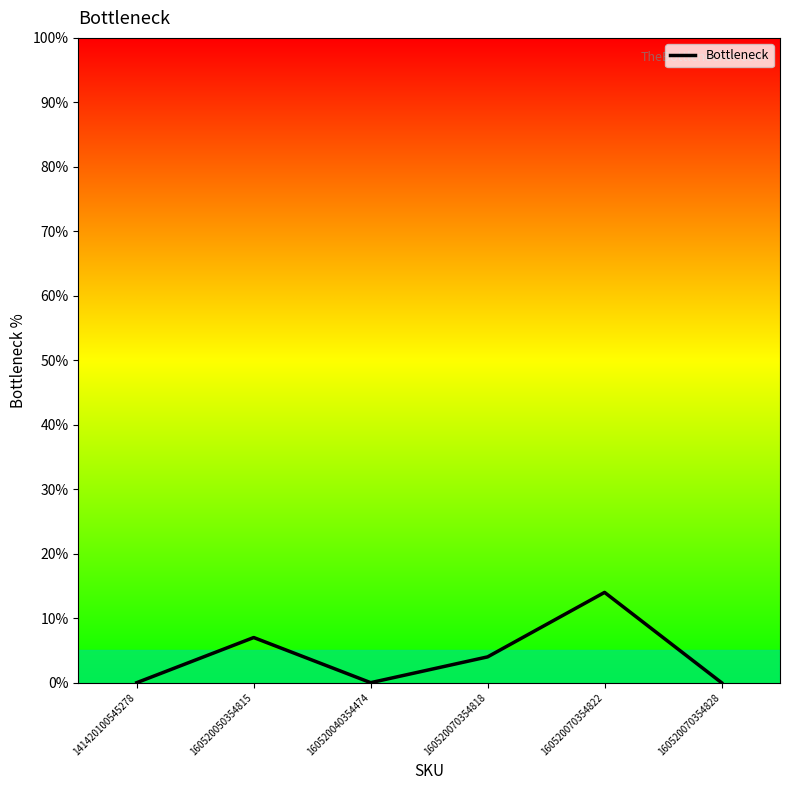

How many series are shown in this chart?

1